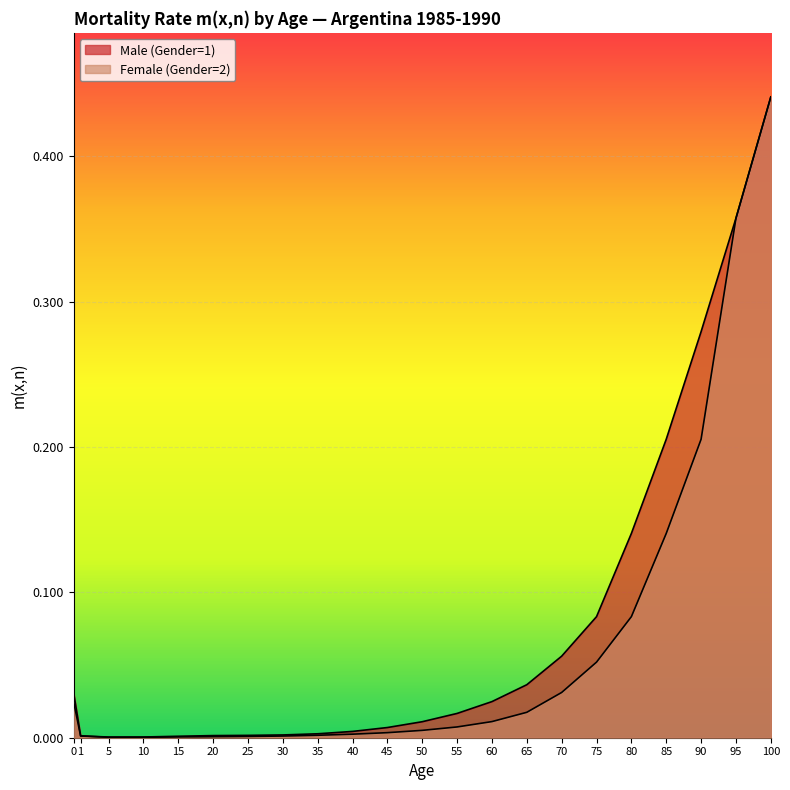

Reading right to left, extract all data points from this chart.

Male (Gender=1): 0.4	0.4	0.3	0.2	0.1	0.1	0.1	0.0	0.0	0.0	0.0	0.0	0.0	0.0	0.0	0.0	0.0	0.0	0.0	0.0	0.0	0.0
Female (Gender=2): 0.4	0.4	0.2	0.1	0.1	0.1	0.0	0.0	0.0	0.0	0.0	0.0	0.0	0.0	0.0	0.0	0.0	0.0	0.0	0.0	0.0	0.0